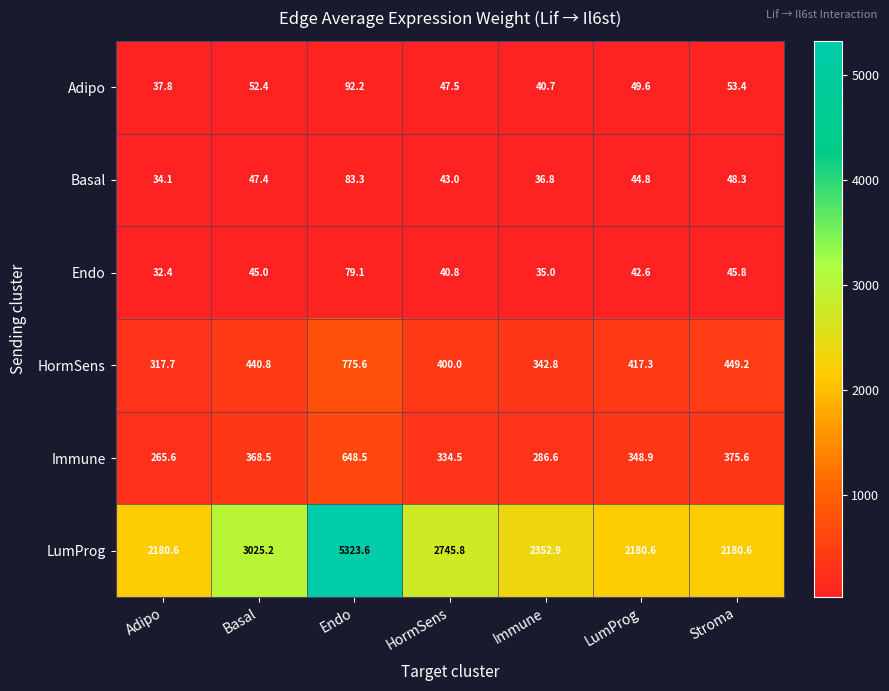

Count the number of data series in this chart.

6